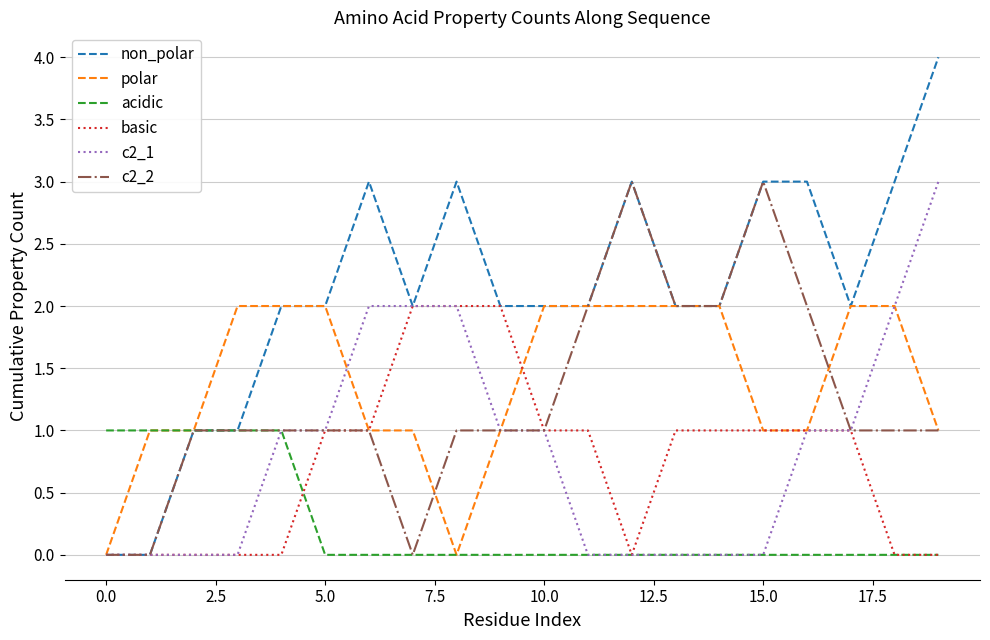

Which series has the largest range (max minus min)?

non_polar